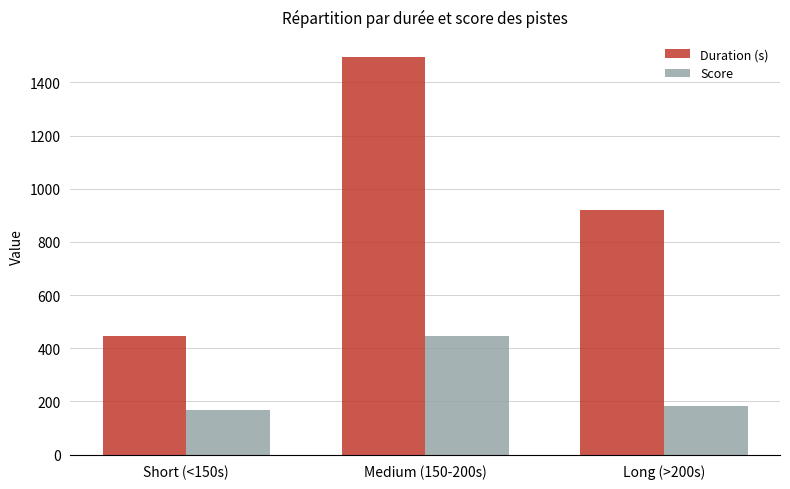

What is the value of the Duration (s) bar at the 1st from the left?

444.3